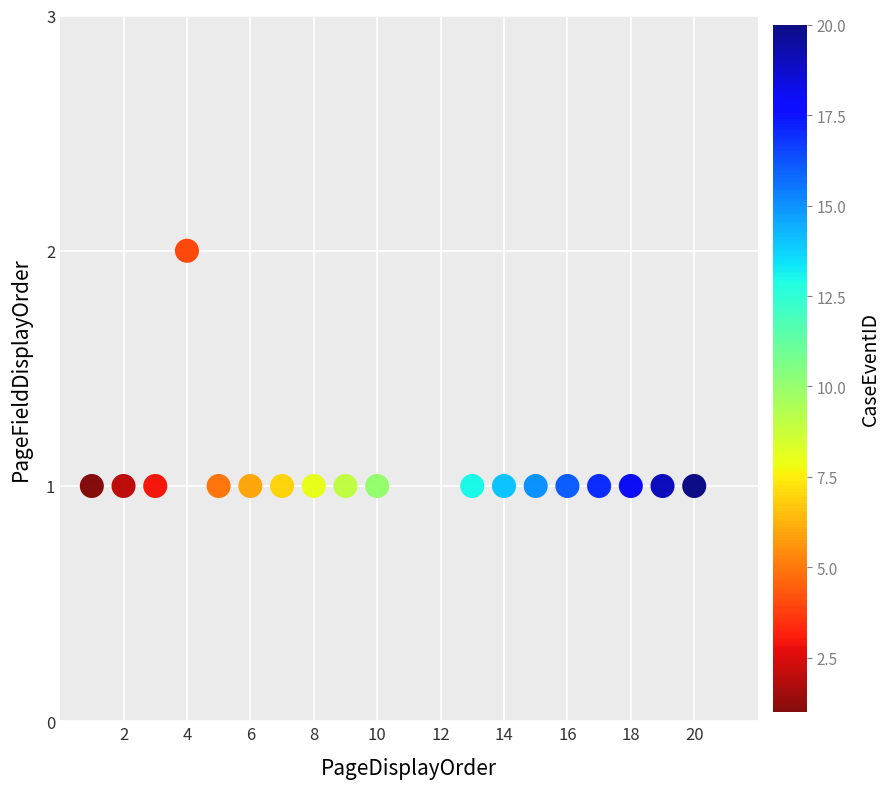

What is the range of X values (max minus min)?

19